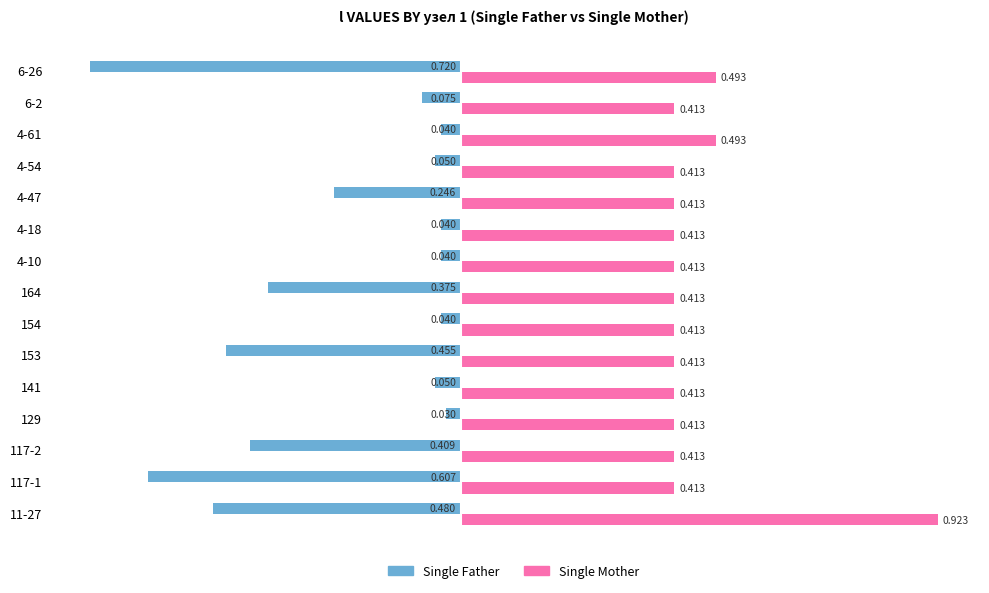

Which series changed the most between 11-27 and 154?

Single Mother